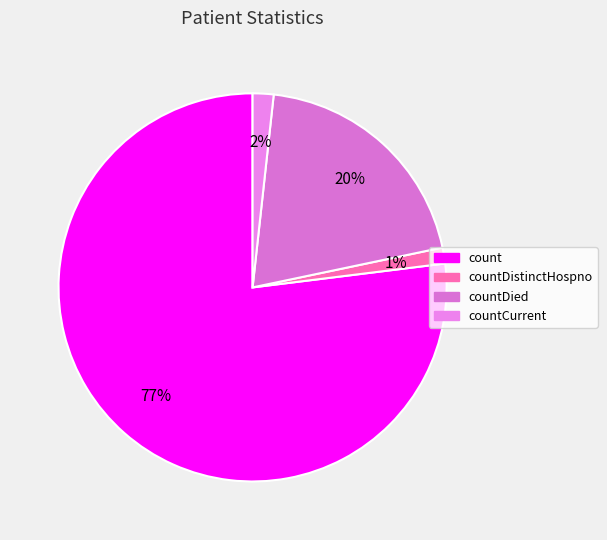

The countDistinctHospno slice represents 1% of the pie. True or false?

True